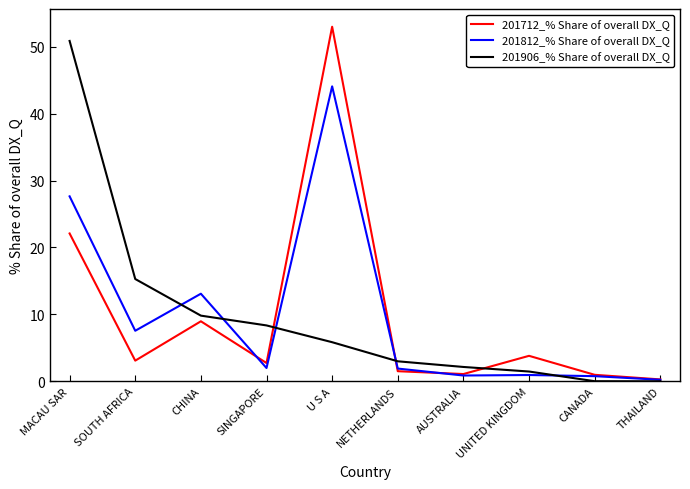

Where is 201712_% Share of overall DX_Q nearest to the value 26?

MACAU SAR